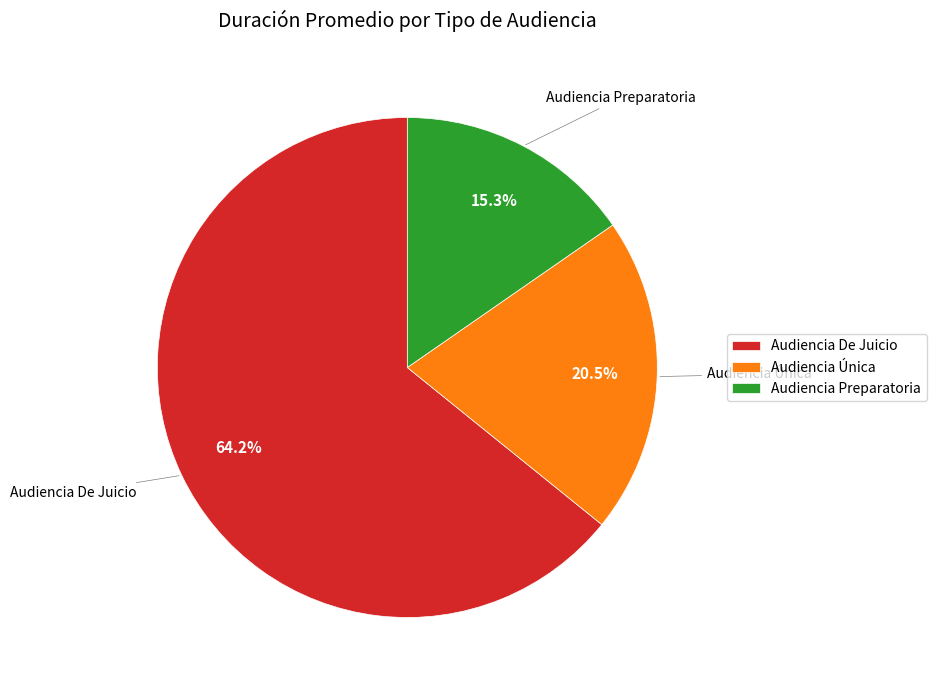

Rank the categories by value from highest to lowest.

Audiencia De Juicio, Audiencia Única, Audiencia Preparatoria